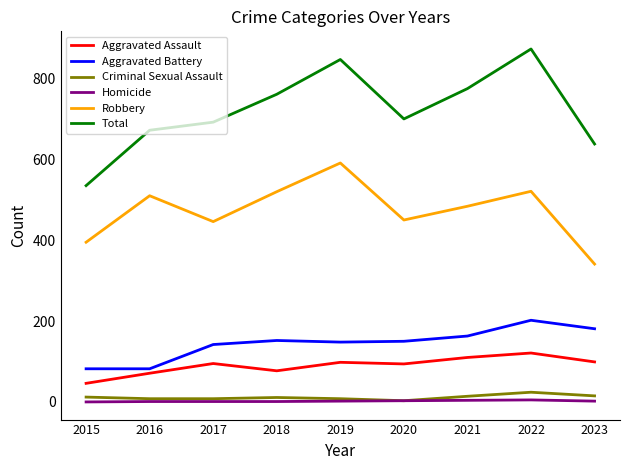

What is the minimum value for Aggravated Assault?

46